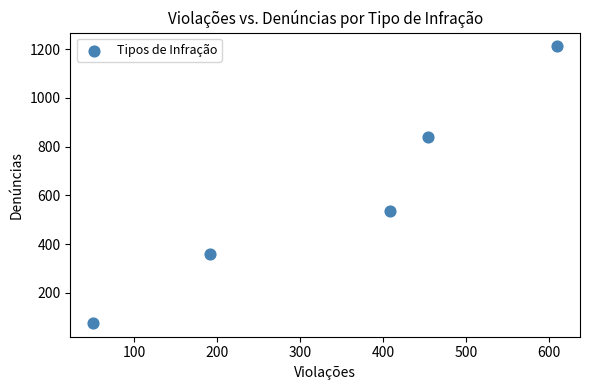

What is the range of Y values (max minus min)?

1134